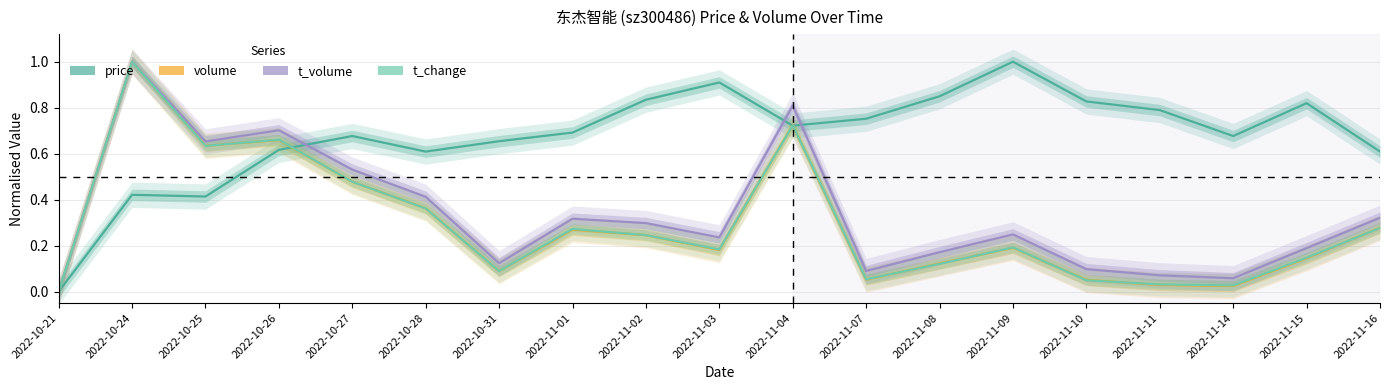

What is the label of the 15th point from the right?

2022-10-27